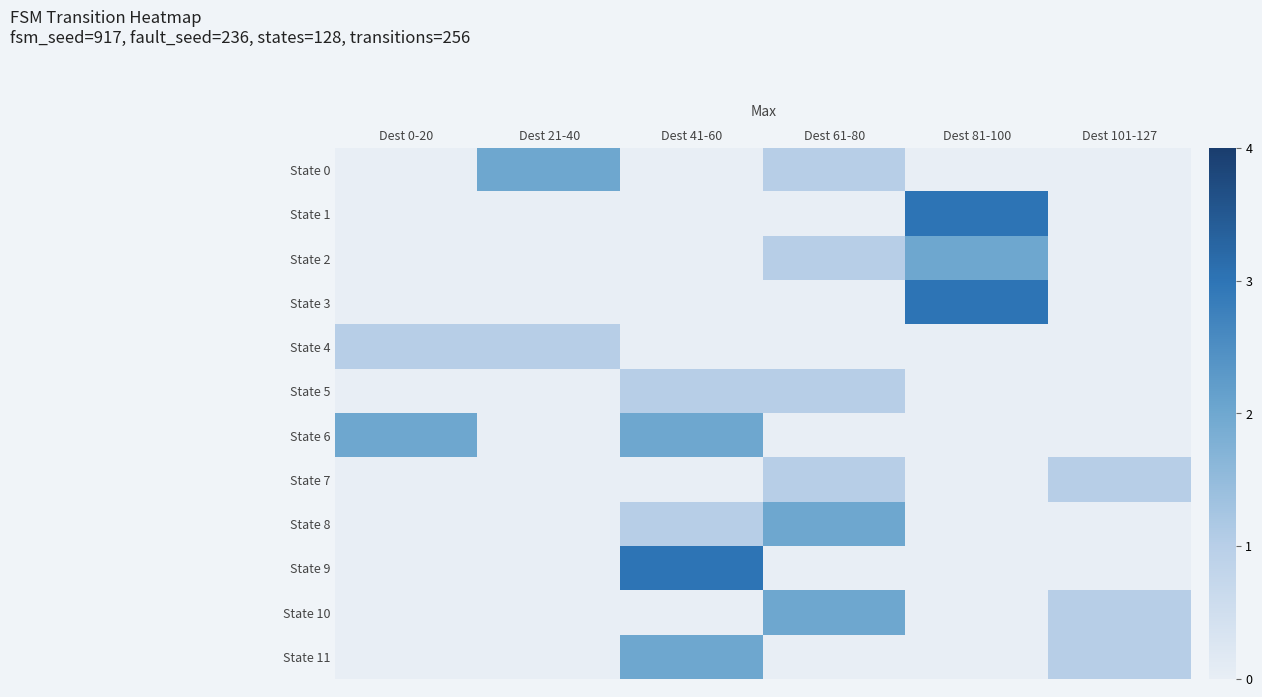

Which series has the largest total across all categories?

State 6